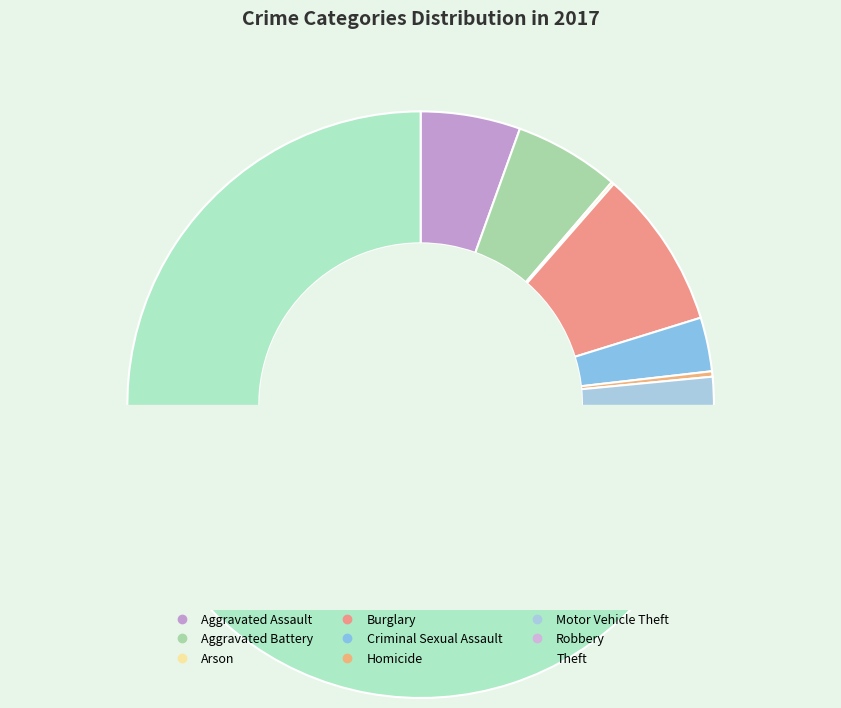

Which category has the smallest portion of the pie?

Arson